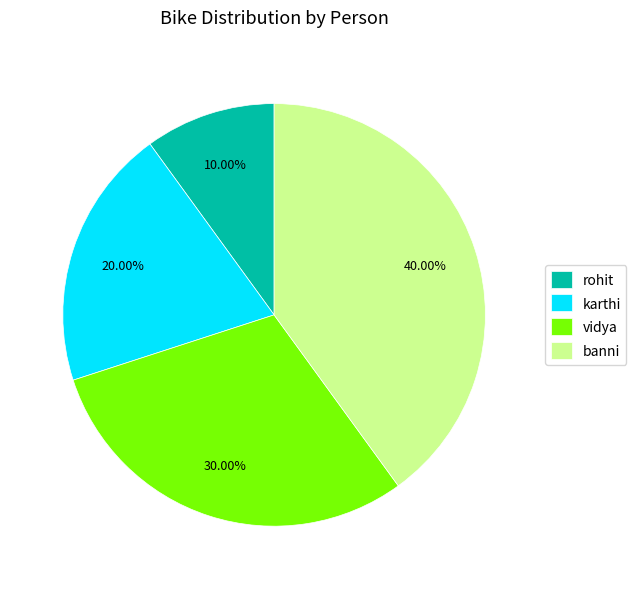

How many slices are in this pie chart?

4